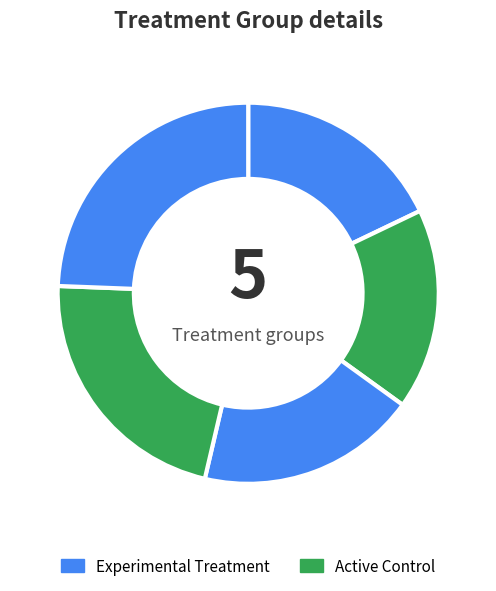

How many slices are in this pie chart?

5